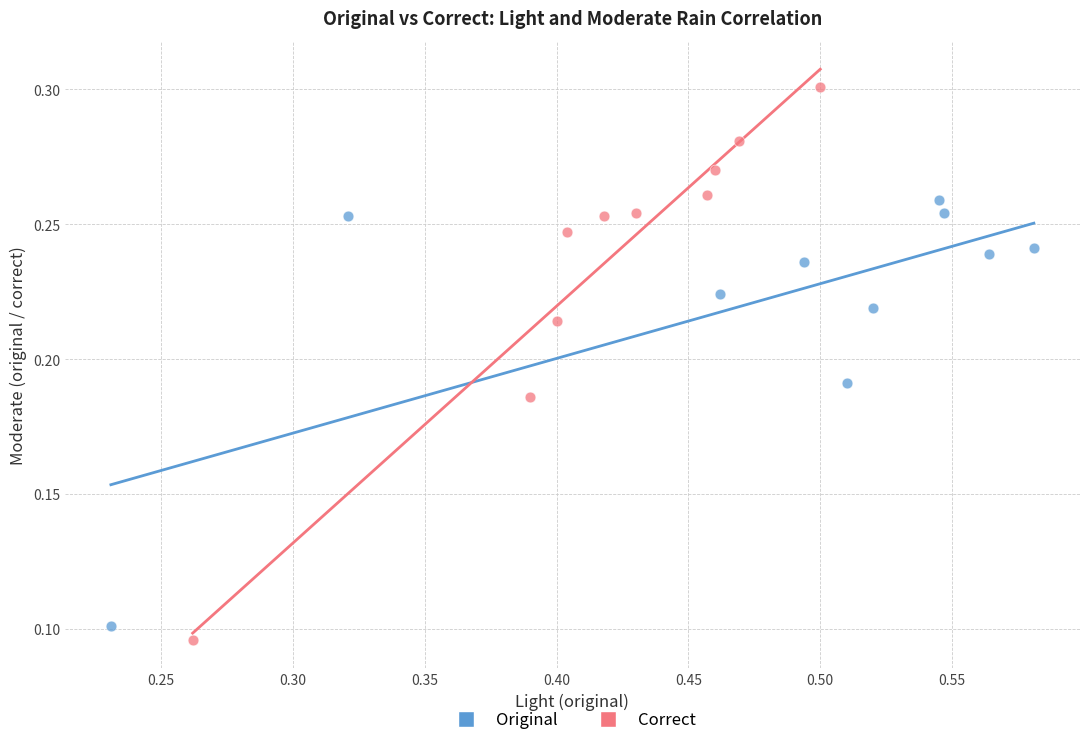

What are all the series names shown in the legend?

Original, Correct